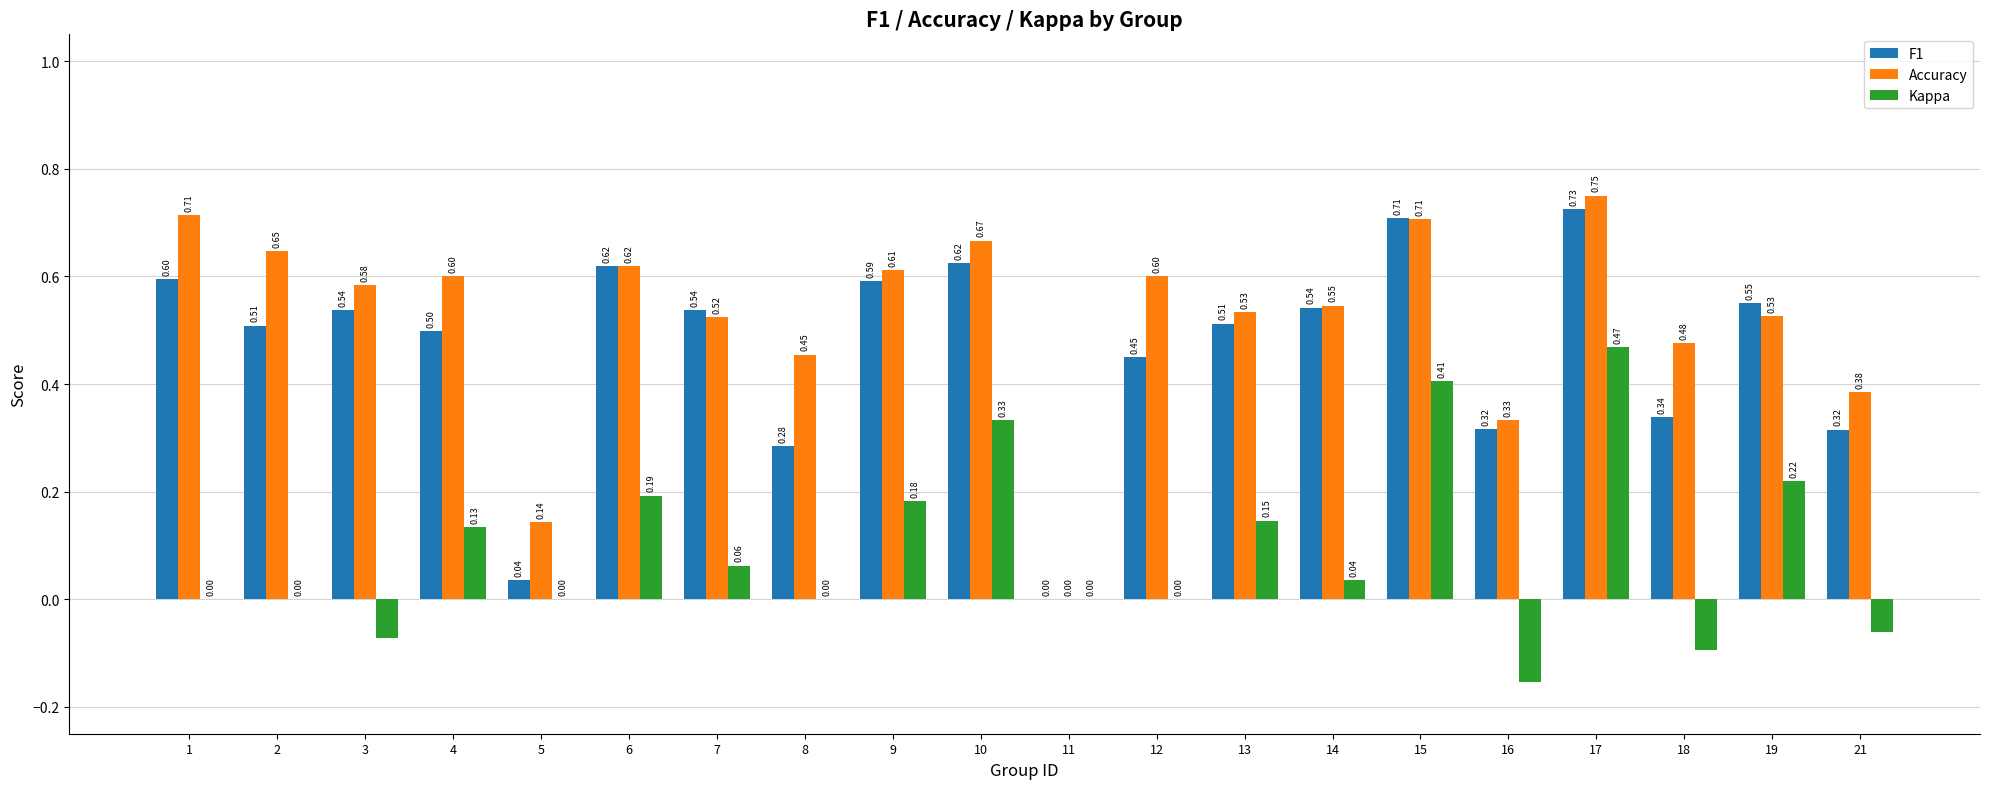

What is the sum of all Kappa values?

1.8